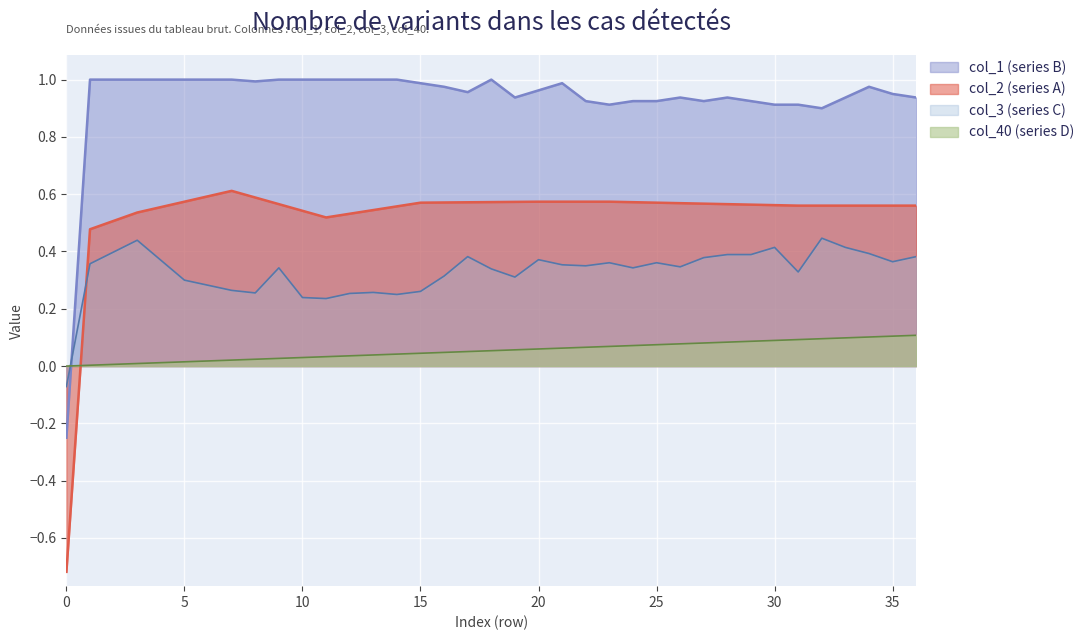

Reading left to right, list all the values displayed in this chart.

col_40: 0=0.0	1=0.0	2=0.0	3=0.0	4=0.0	5=0.0	6=0.0	7=0.0	8=0.0	9=0.0	10=0.0	11=0.0	12=0.0	13=0.0	14=0.0	15=0.0	16=0.0	17=0.1	18=0.1	19=0.1	20=0.1	21=0.1	22=0.1	23=0.1	24=0.1	25=0.1	26=0.1	27=0.1	28=0.1	29=0.1	30=0.1	31=0.1	32=0.1	33=0.1	34=0.1	35=0.1	36=0.1
col_1: 0=-0.2	1=1.0	2=1.0	3=1.0	4=1.0	5=1.0	6=1.0	7=1.0	8=1.0	9=1.0	10=1.0	11=1.0	12=1.0	13=1.0	14=1.0	15=1.0	16=1.0	17=1.0	18=1.0	19=0.9	20=1.0	21=1.0	22=0.9	23=0.9	24=0.9	25=0.9	26=0.9	27=0.9	28=0.9	29=0.9	30=0.9	31=0.9	32=0.9	33=0.9	34=1.0	35=1.0	36=0.9
col_2: 0=-0.7	1=0.5	2=0.5	3=0.5	4=0.6	5=0.6	6=0.6	7=0.6	8=0.6	9=0.6	10=0.5	11=0.5	12=0.5	13=0.5	14=0.6	15=0.6	16=0.6	17=0.6	18=0.6	19=0.6	20=0.6	21=0.6	22=0.6	23=0.6	24=0.6	25=0.6	26=0.6	27=0.6	28=0.6	29=0.6	30=0.6	31=0.6	32=0.6	33=0.6	34=0.6	35=0.6	36=0.6
col_3: 0=-0.1	1=0.4	2=0.4	3=0.4	4=0.4	5=0.3	6=0.3	7=0.3	8=0.3	9=0.3	10=0.2	11=0.2	12=0.3	13=0.3	14=0.2	15=0.3	16=0.3	17=0.4	18=0.3	19=0.3	20=0.4	21=0.4	22=0.3	23=0.4	24=0.3	25=0.4	26=0.3	27=0.4	28=0.4	29=0.4	30=0.4	31=0.3	32=0.4	33=0.4	34=0.4	35=0.4	36=0.4